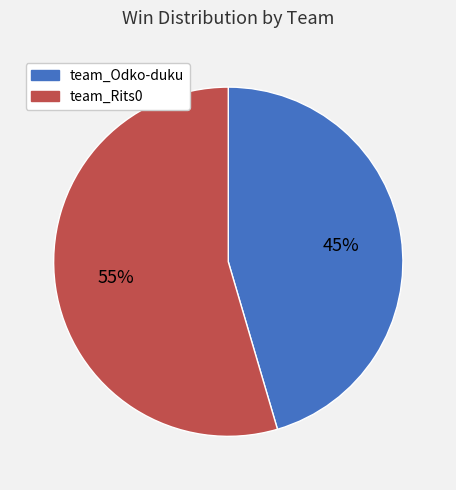

The team_Odko-duku slice represents 45% of the pie. True or false?

True